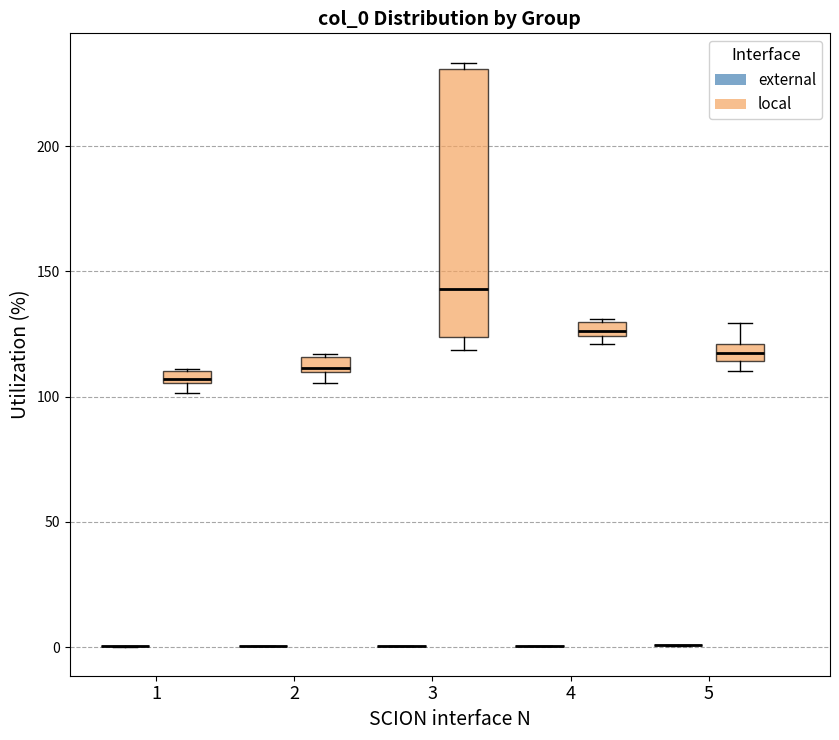

Comparing the boxes themselves (not the whiskers), which one is the tallest?

3 (local)